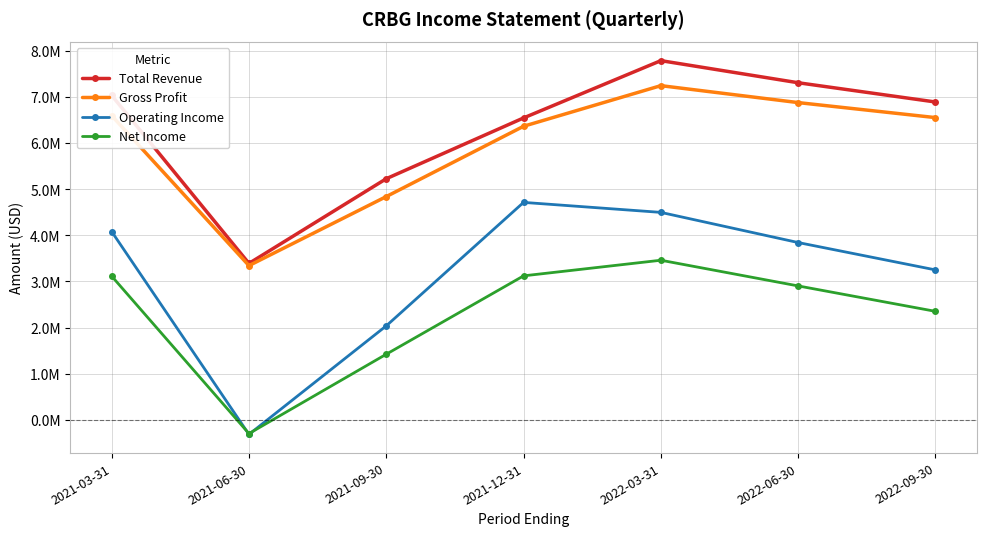

What position from the right is 2021-12-31?

4